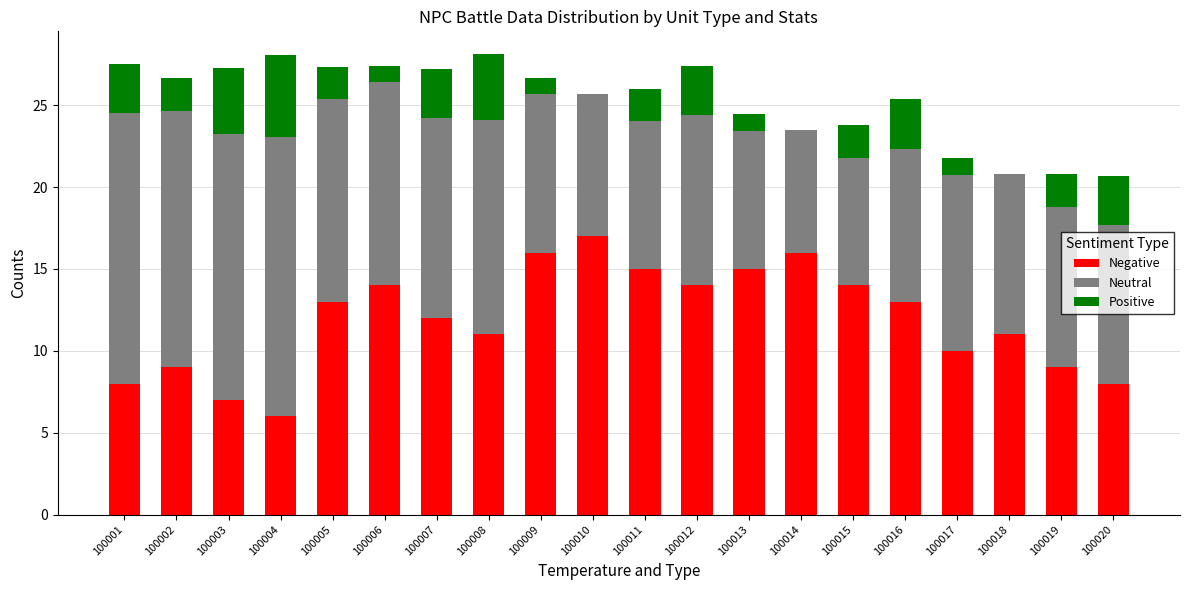

What is the total value across all series at 100004?

28.1